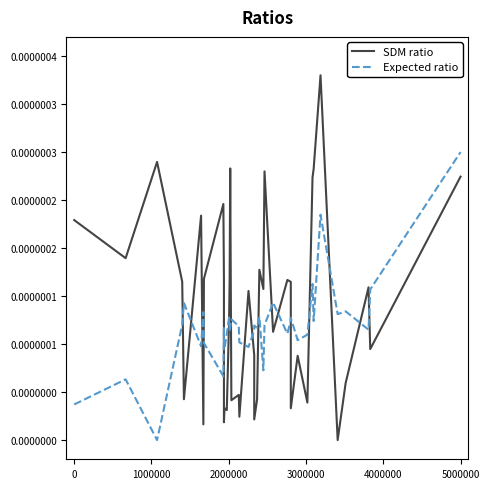

Is the value of SDM ratio at -1000000 greater than the value of Expected ratio at 34?

No